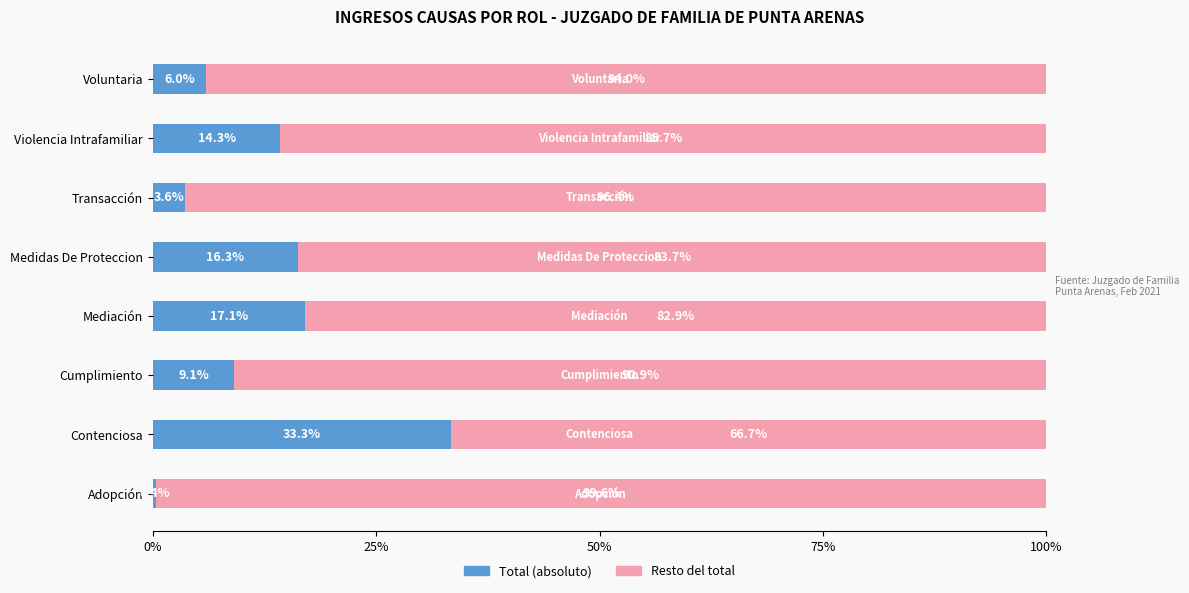

Rank the categories by Total (absoluto) value from lowest to highest.

Adopción, Transacción, Voluntaria, Cumplimiento, Violencia Intrafamiliar, Medidas De Proteccion, Mediación, Contenciosa